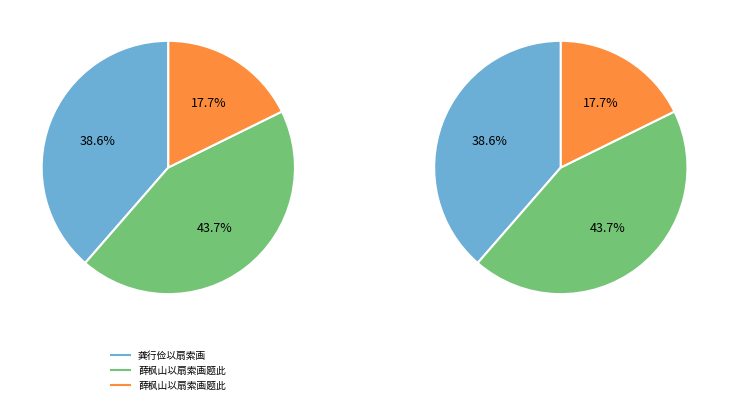

What is the largest slice in the pie chart?

薛枫山以扇索画题此